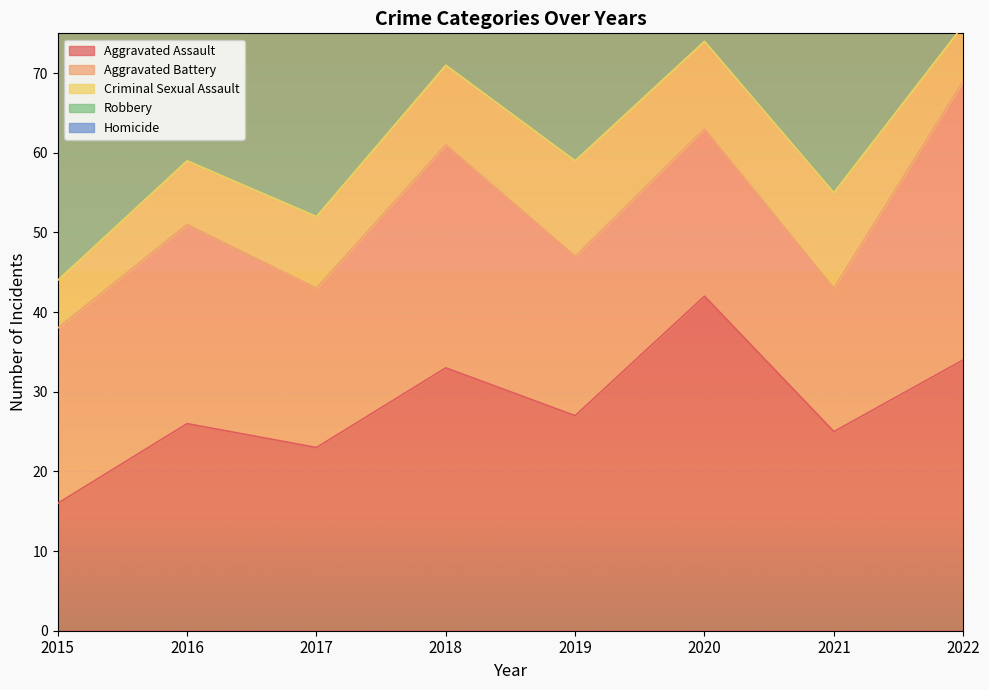

Which series has the largest total across all categories?

Robbery